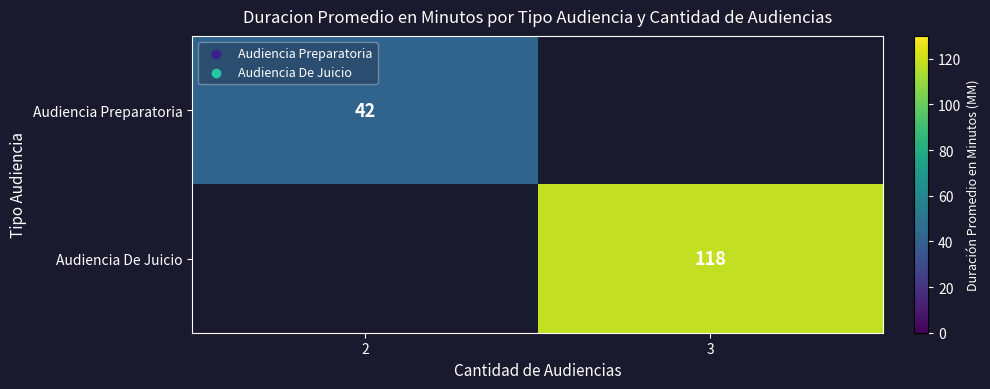

What is the greatest value displayed?

118.0